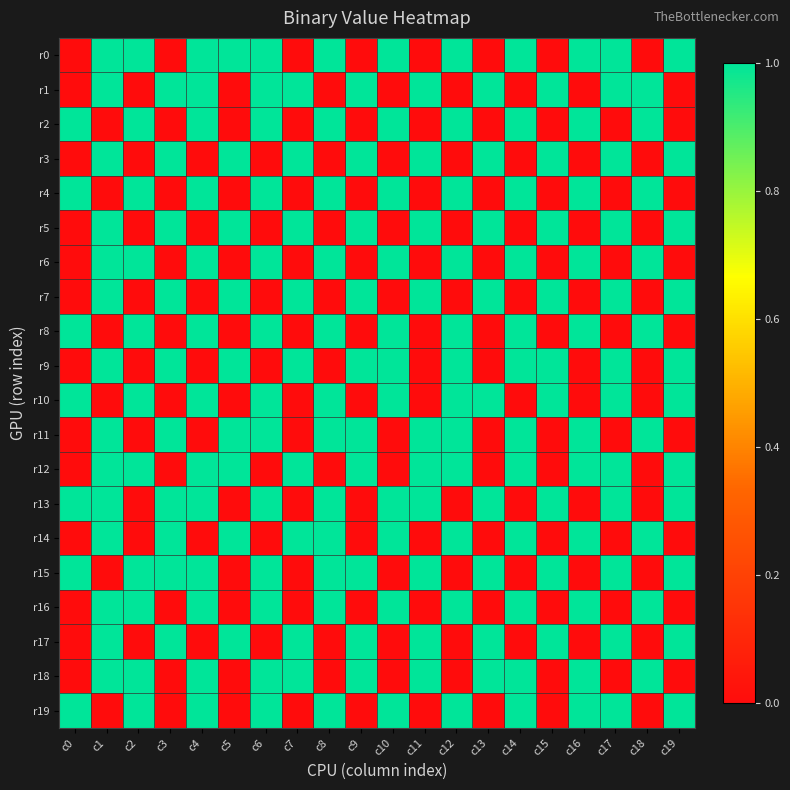

Rank the series at c17 from lowest to highest value.

r2, r4, r6, r8, r11, r14, r16, r18, r0, r1, r3, r5, r7, r9, r10, r12, r13, r15, r17, r19